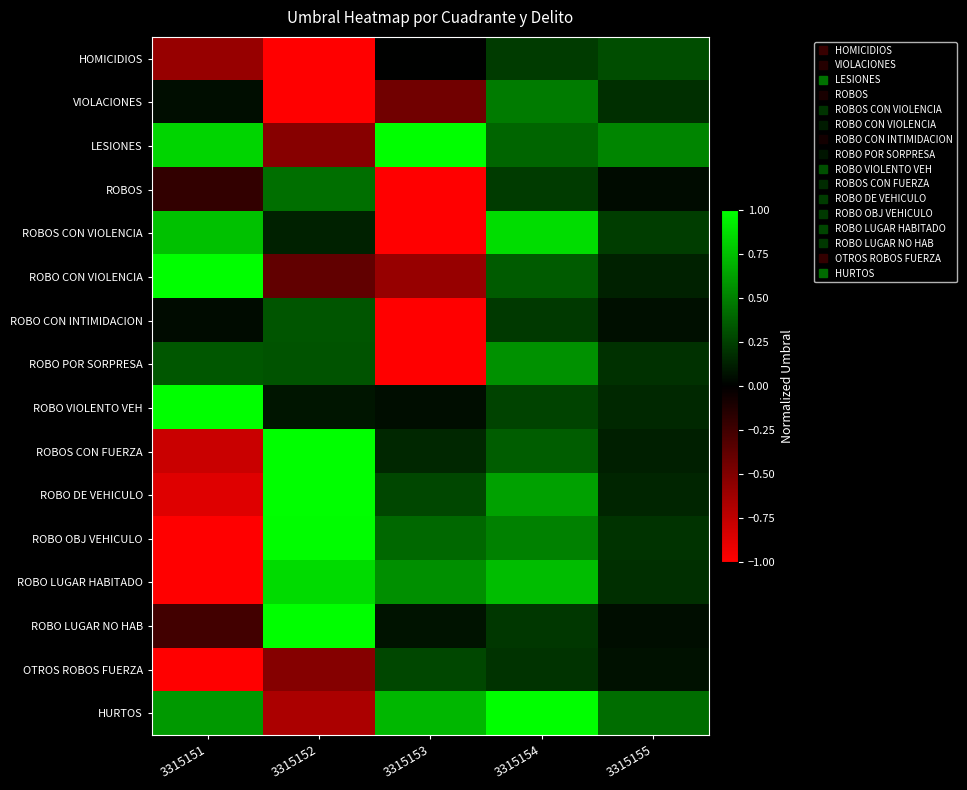

What is the difference between the highest and lowest values at 3315155?

0.5